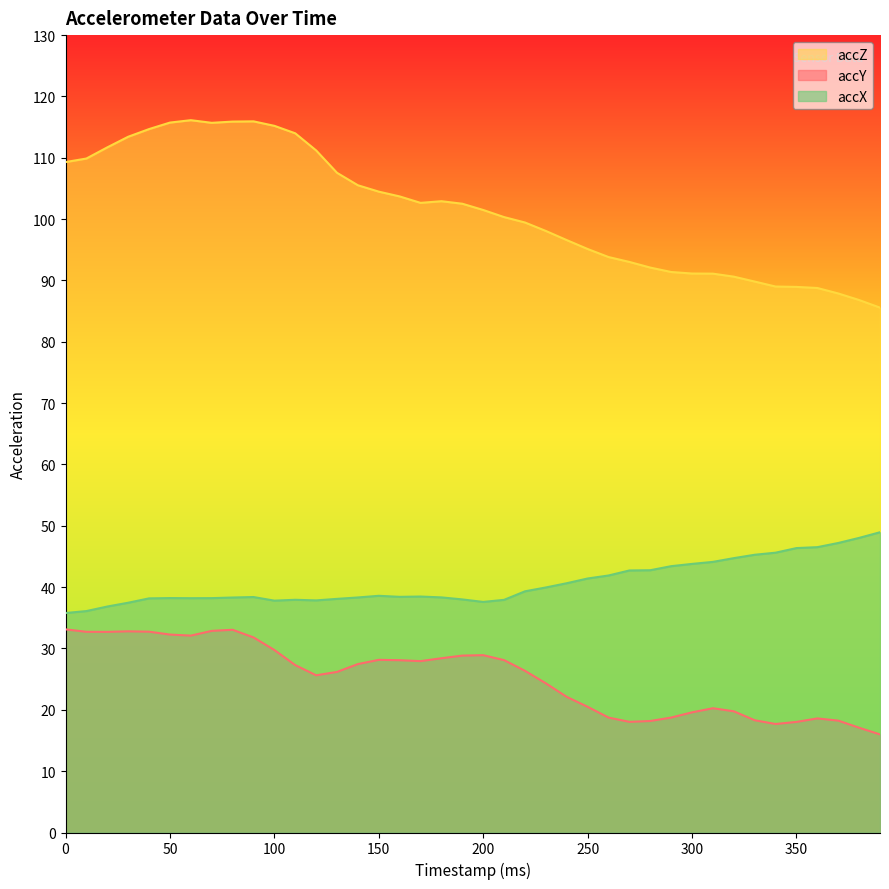

What are all the series names shown in the legend?

accZ, accY, accX